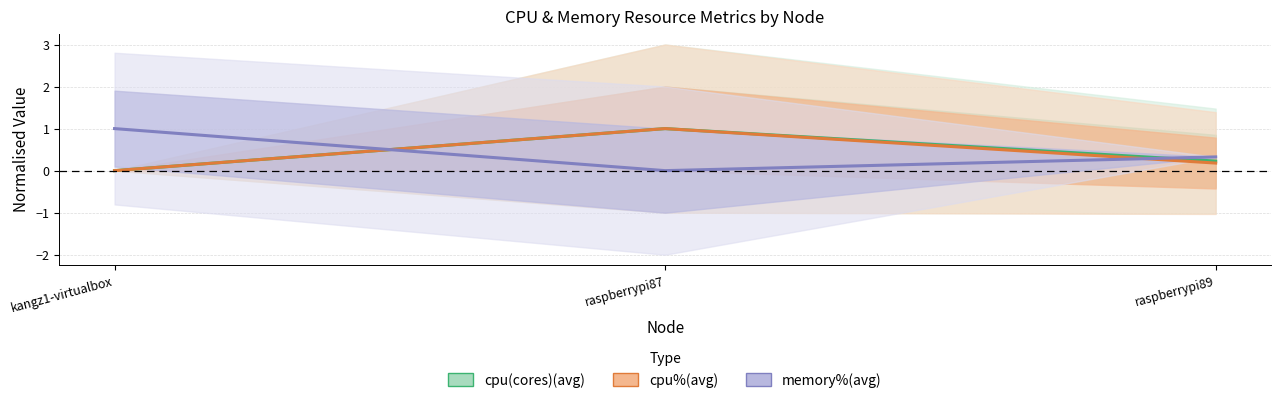

The memory%(avg) series shows 1.0 at kangz1-virtualbox. True or false?

True